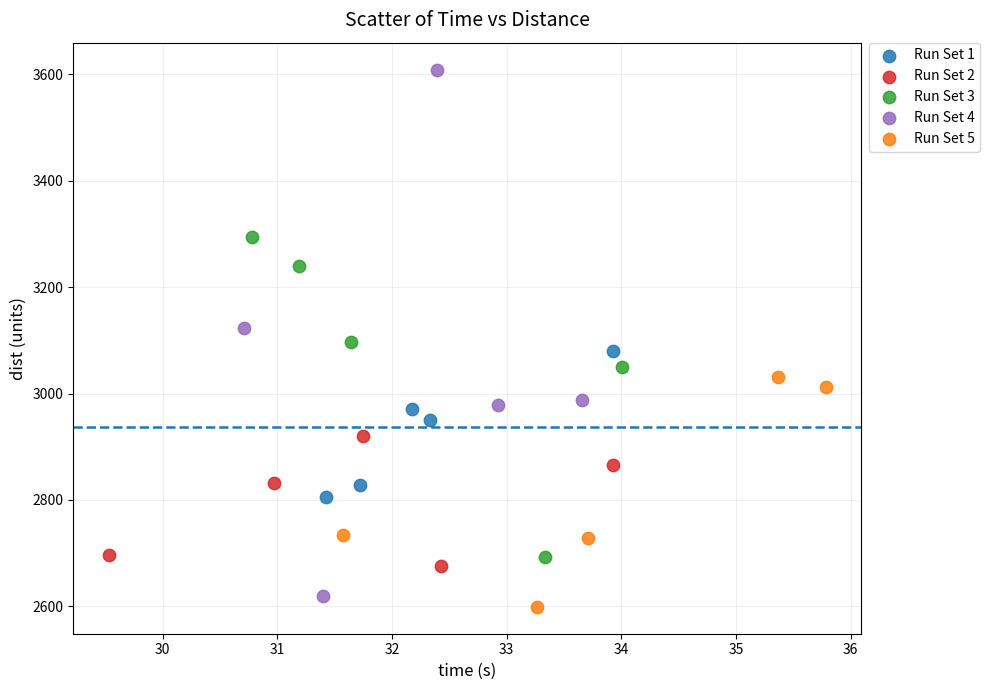

What are all the series names shown in the legend?

Run Set 1, Run Set 2, Run Set 3, Run Set 4, Run Set 5